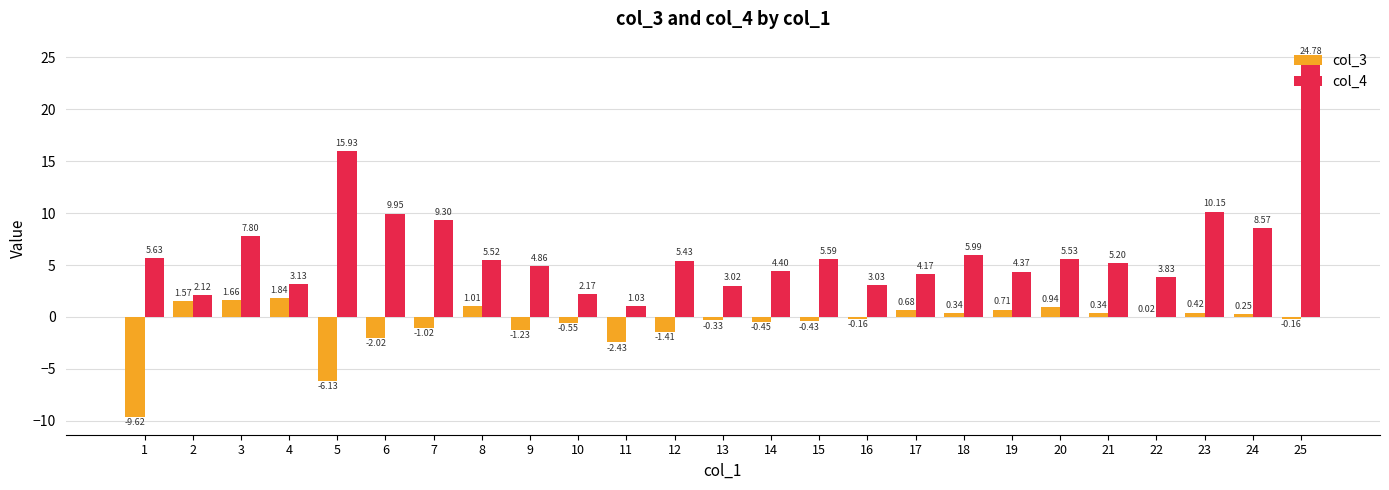

What is the sum of all col_3 values?

-16.2